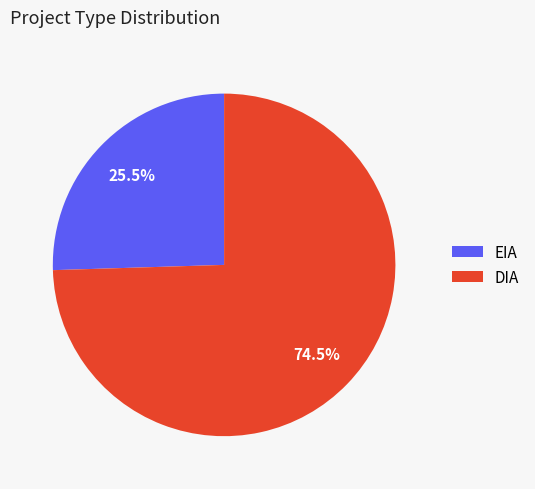

Is there a majority slice in this chart?

Yes